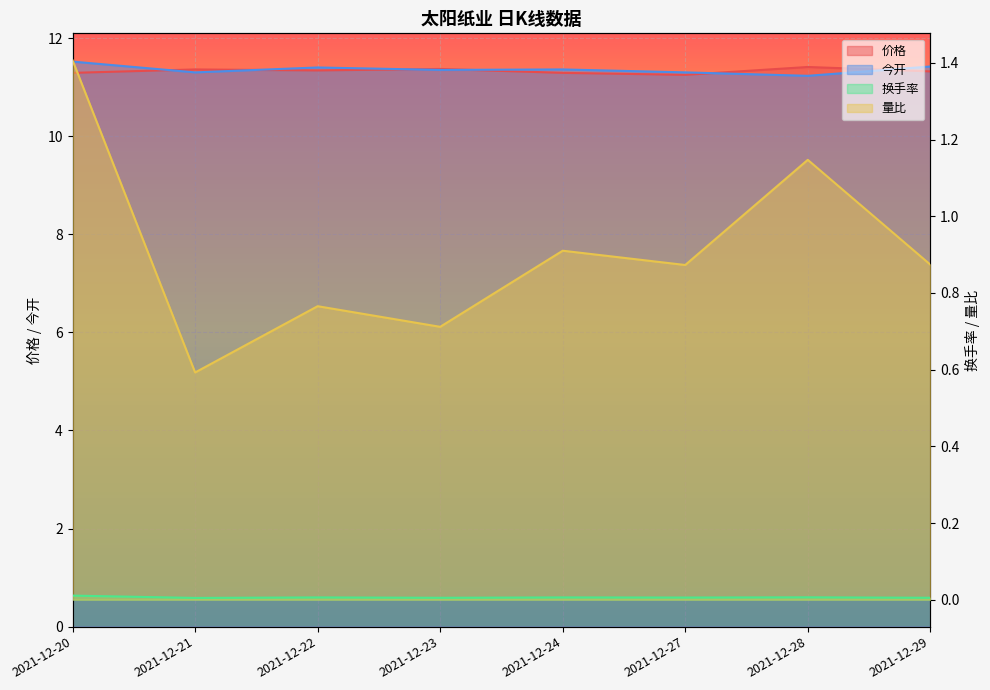

How many series are shown in this chart?

4